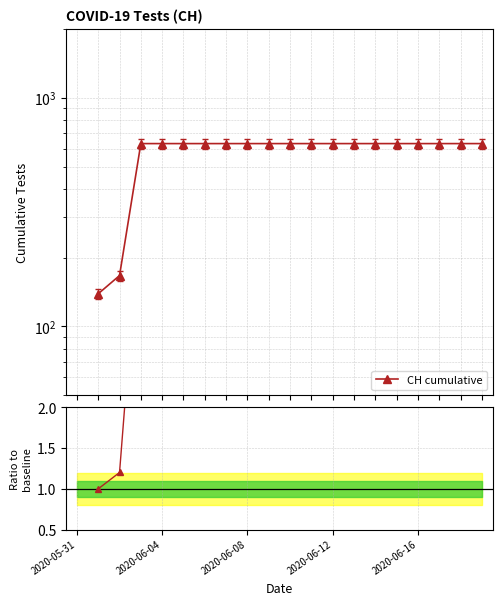

What is the label of the 18th point from the left?

17